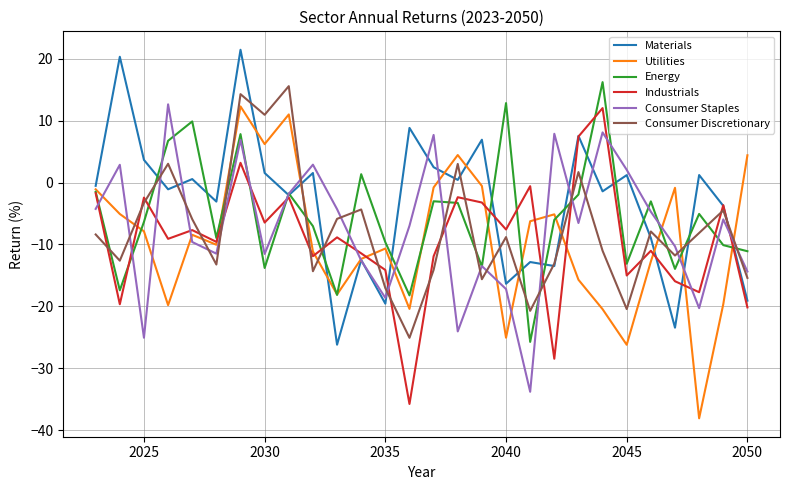

How many intersections are there between Industrials and Consumer Discretionary?

17